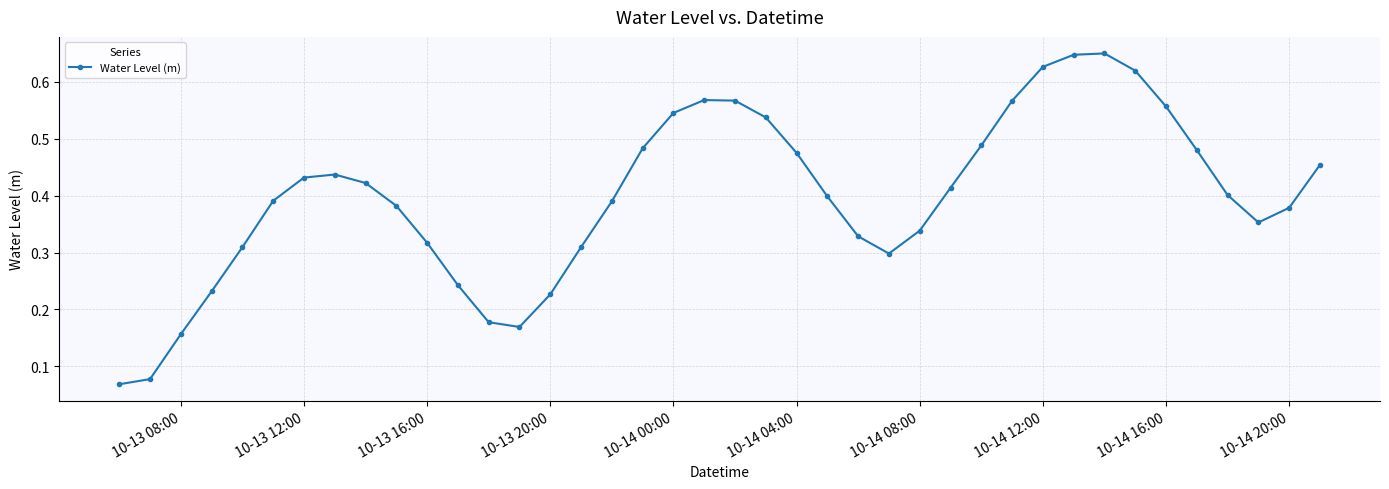

How many interior local peaks (higher than both neighbors) does the data have?

3